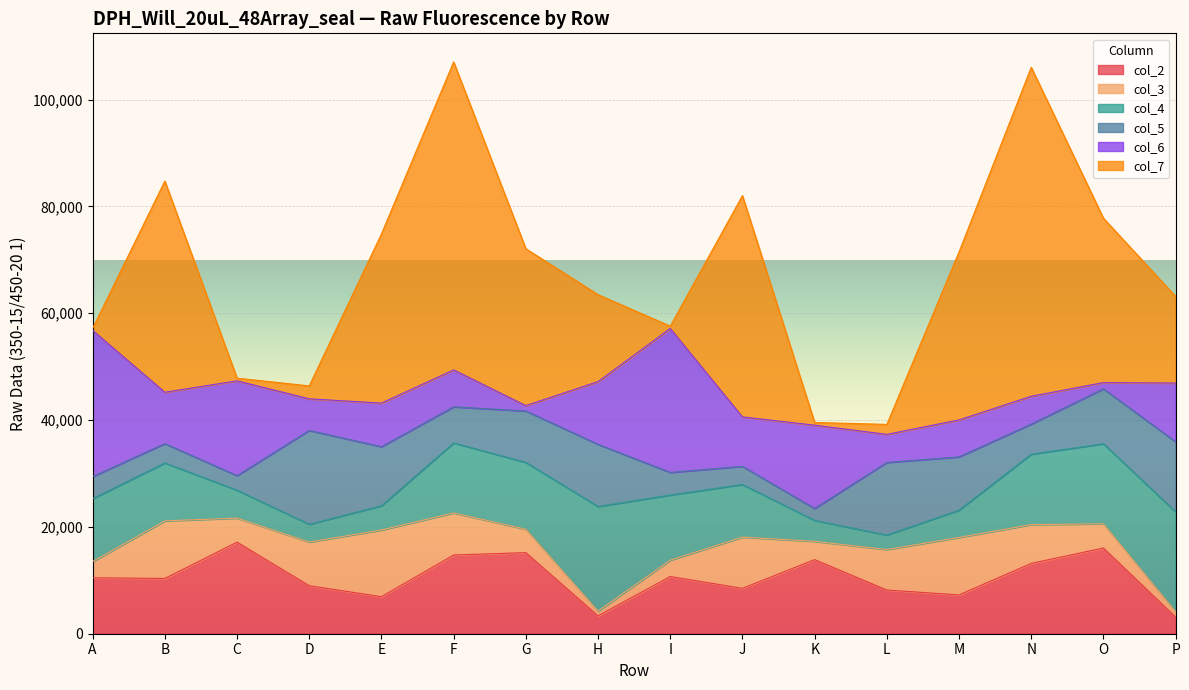

What is the greatest value displayed?

61572